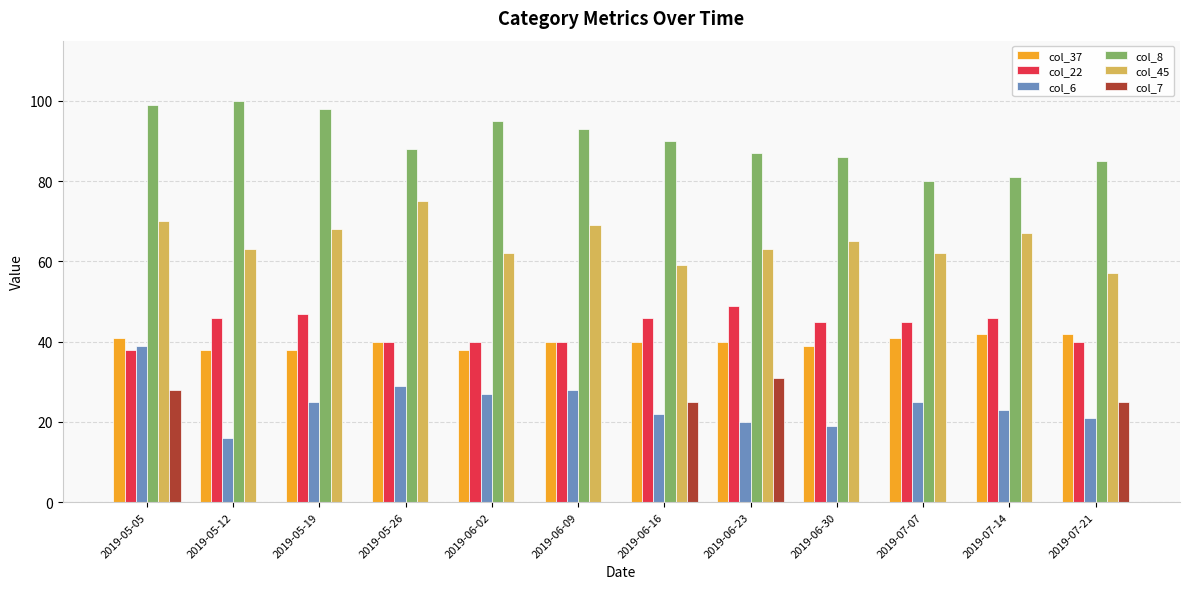

What is the sum of all col_8 values?

1082